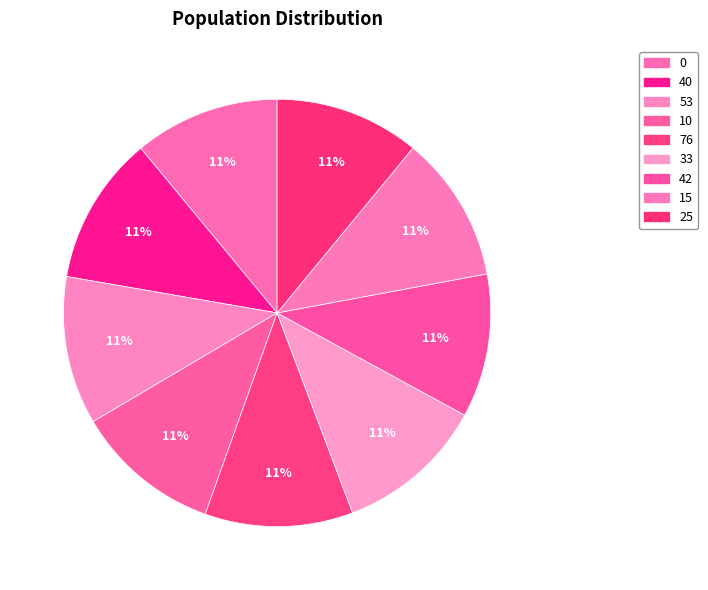

Rank the categories by value from highest to lowest.

33, 40, 53, 76, 15, 10, 0, 25, 42